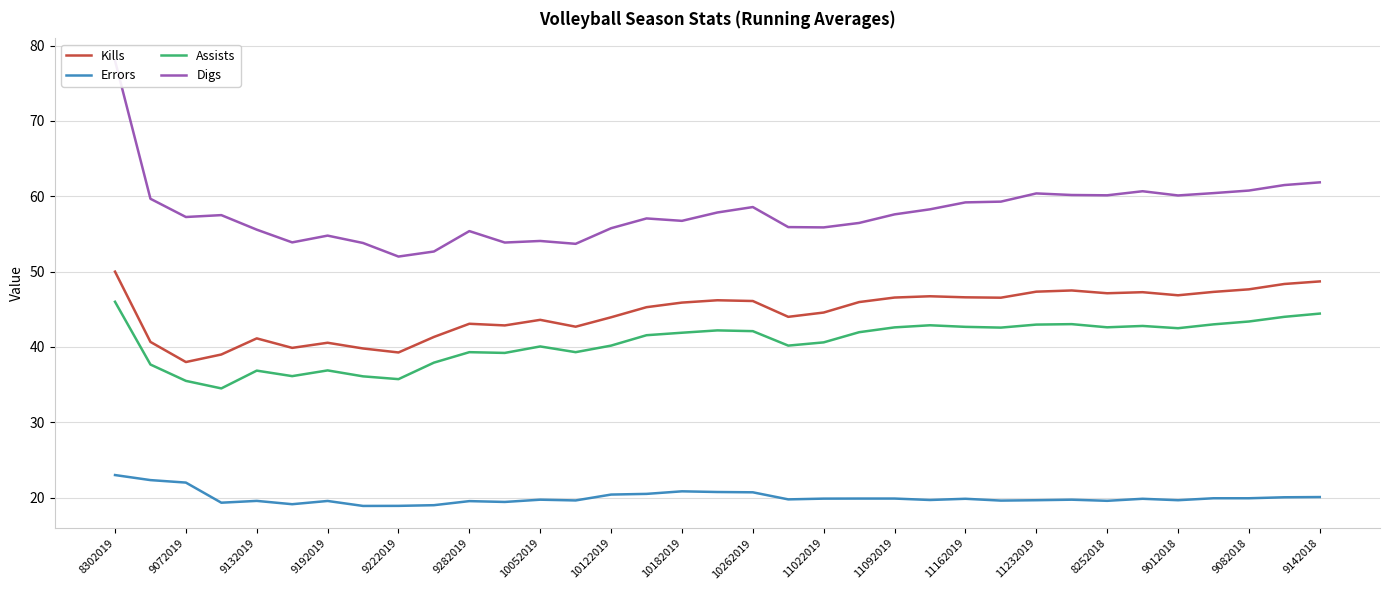

At which category does Assists reach its first local peak?

9132019